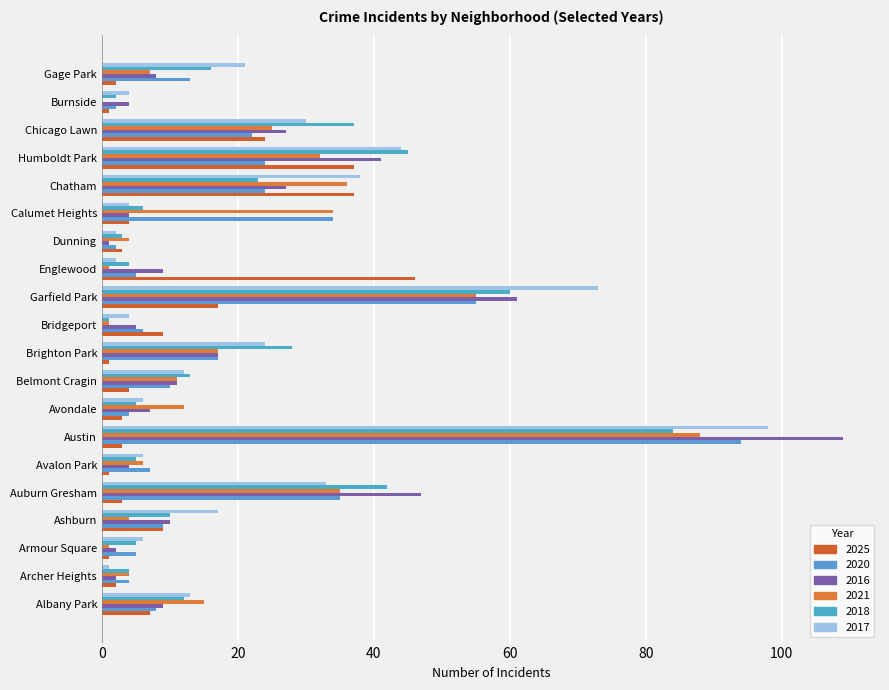

What is the label of the 9th bar from the right?

Garfield Park